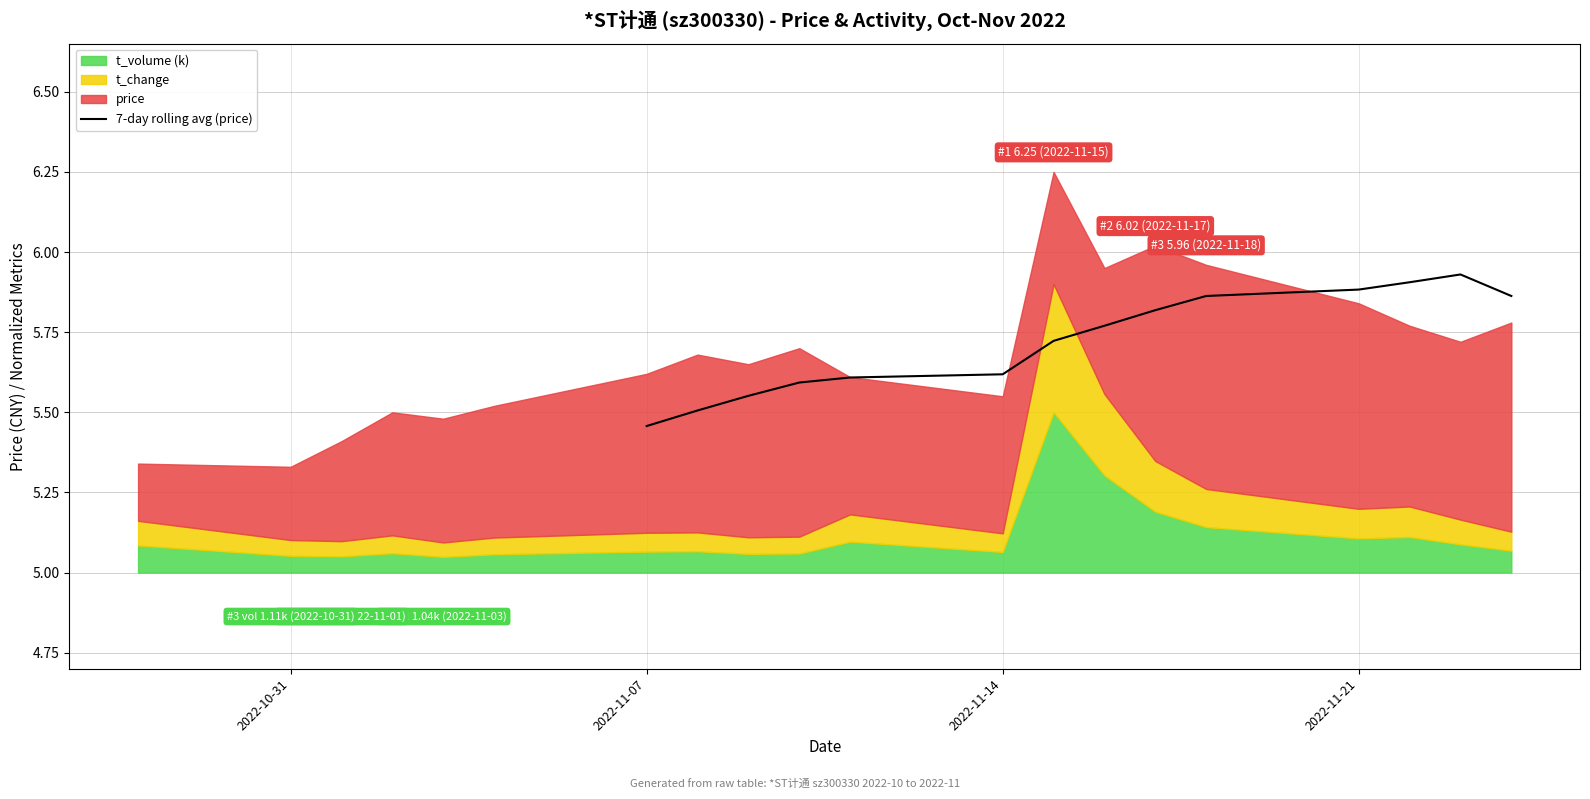

Count the values in the range 5 to 6.

14